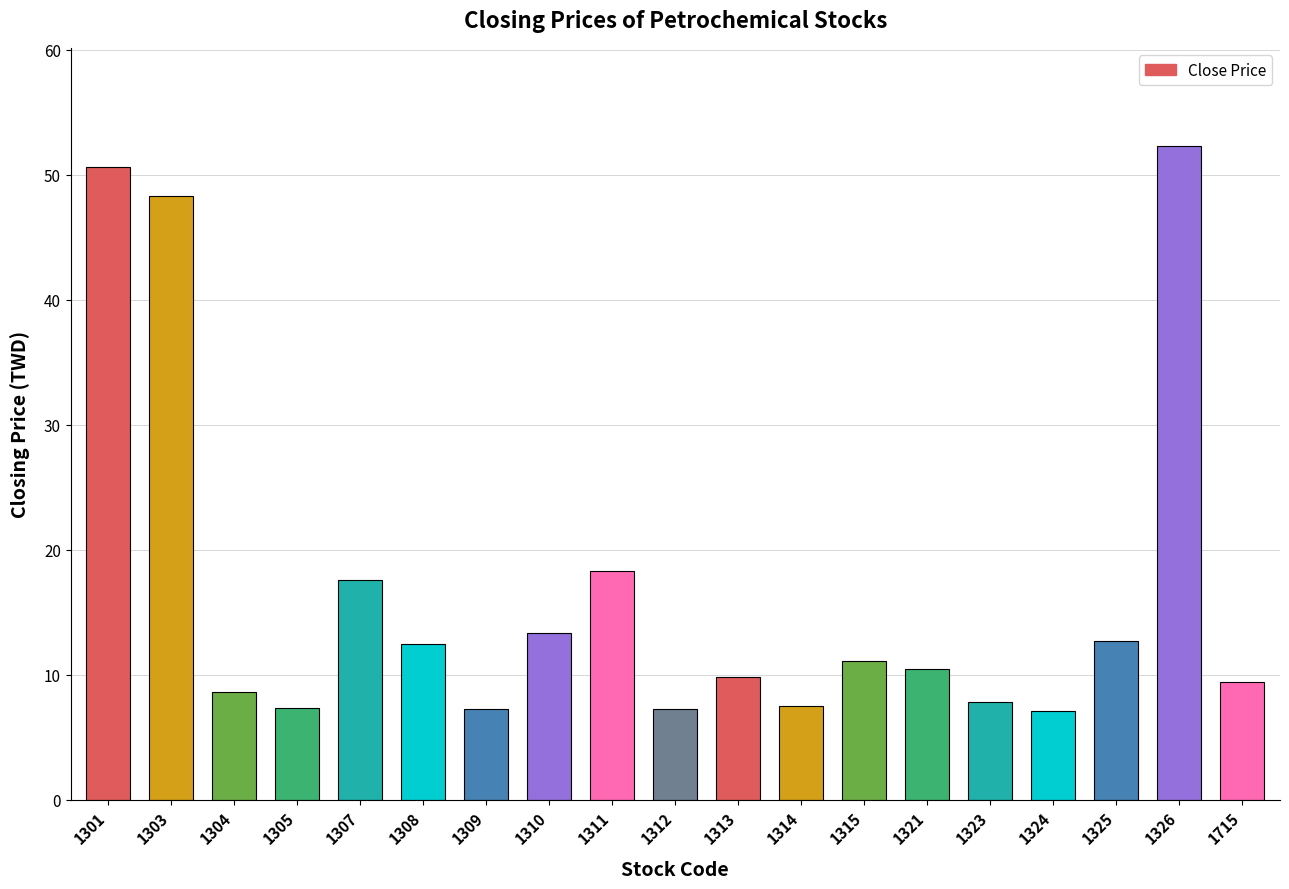

At which category does the chart reach its peak across all series?

1326